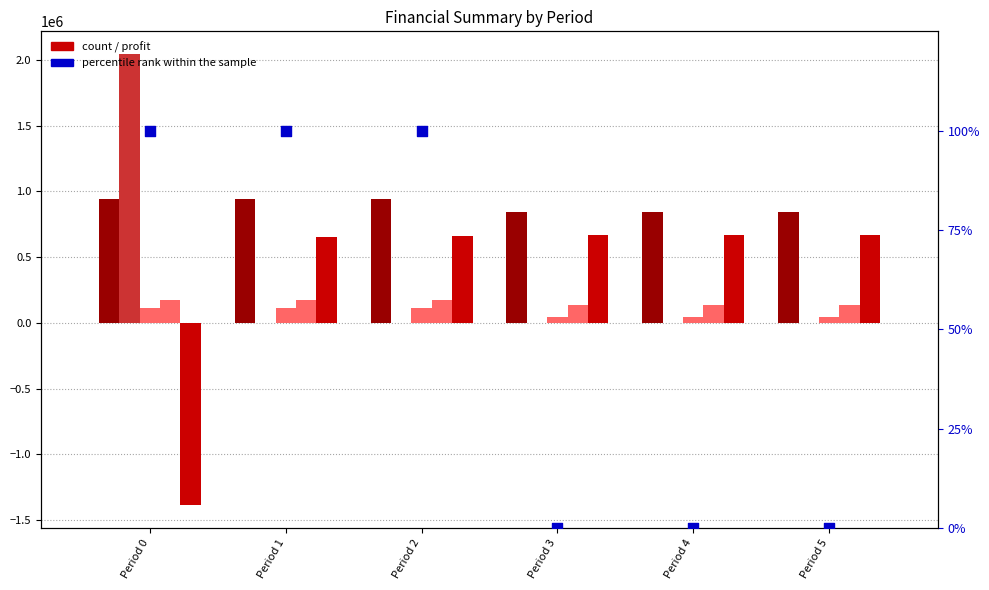

Is the value of Total Operation Fixed Costs at Period 4 greater than the value of Total Profits at Period 4?

No